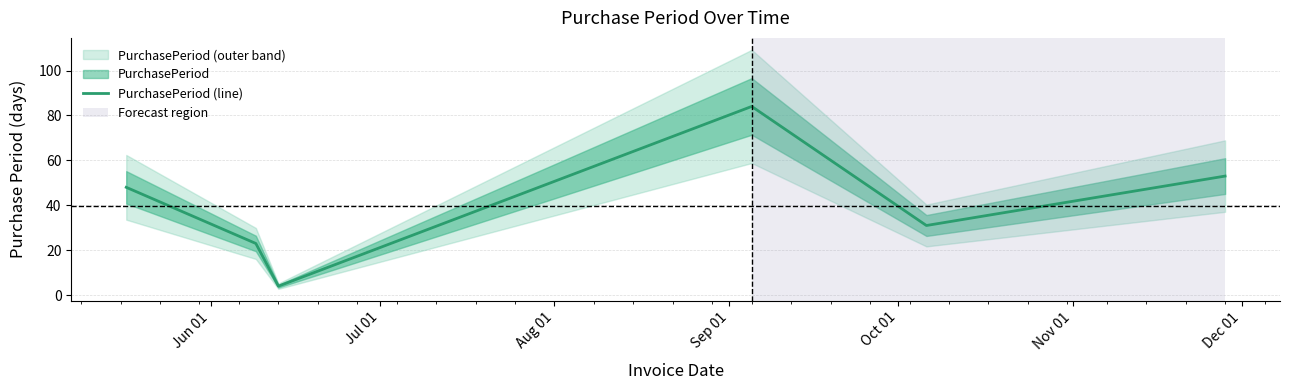

Reading left to right, what are all the values shown in this chart?

48	23	4	84	31	53